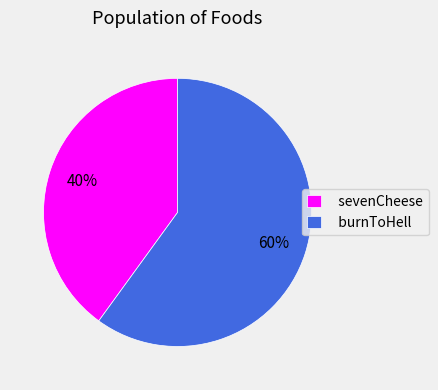

What is the ratio of the value at burnToHell to the value at sevenCheese?

1.5